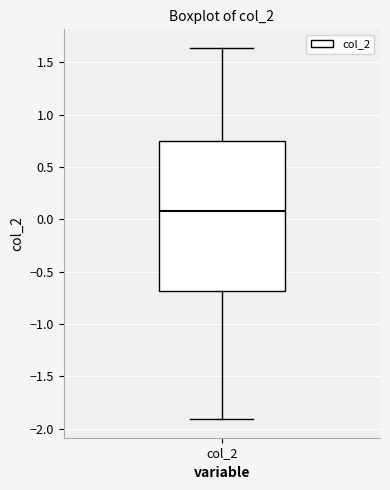

Transcribe this box plot: give where the median line is, the range the box spans, and where the two whiskers end, as read against the y-axis. The values are not printed on the chart, so give them approximately, as read against the axis.

median 0.10, box -0.70 to 0.75, whiskers -1.90 to 1.65